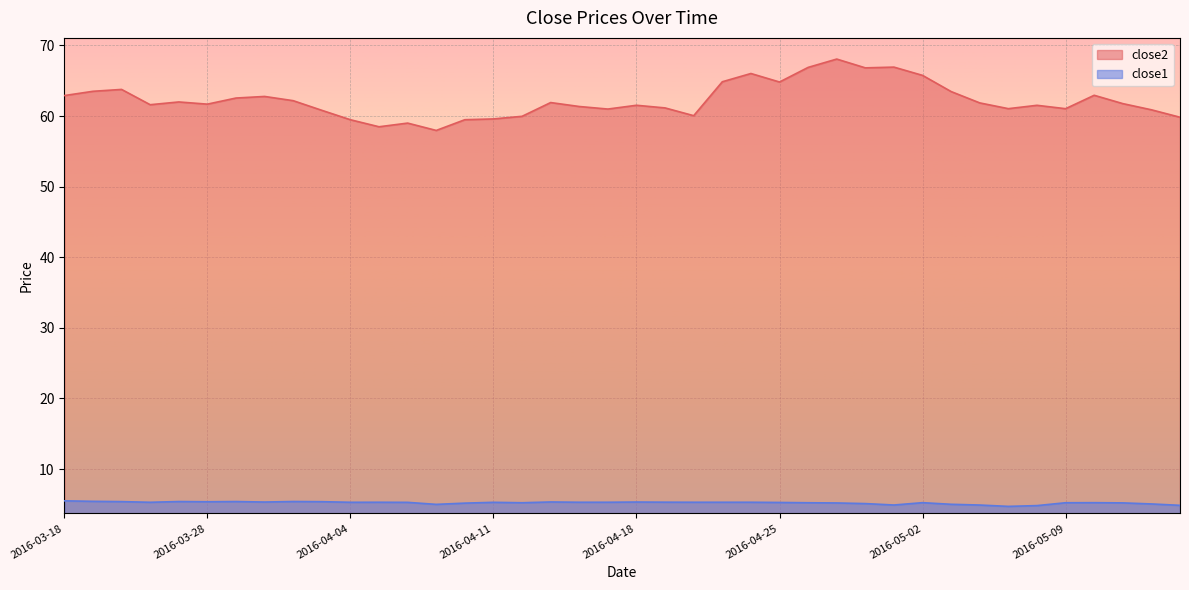

What is the value of the close2 point at the 27th from the left?

66.9